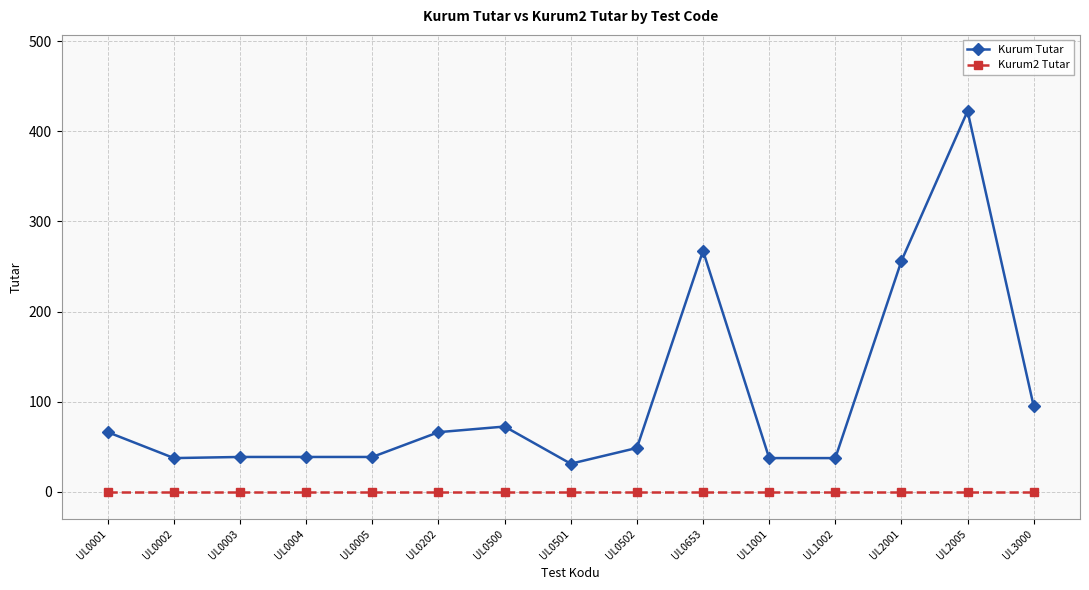

Which category has the highest value across all series?

UL2005